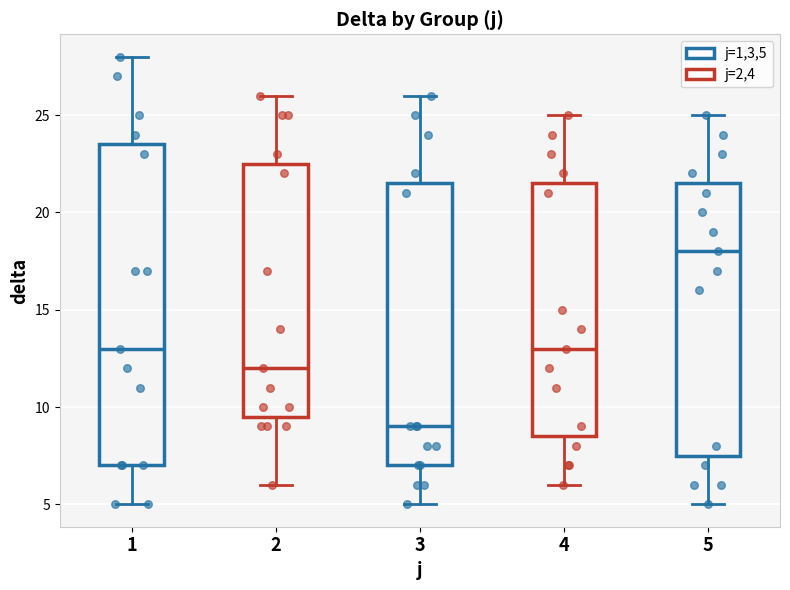

Where is the lower edge of the box at x = 1 on the y-axis? The values are not printed on the chart, so give them approximately, as read against the axis.

7.0